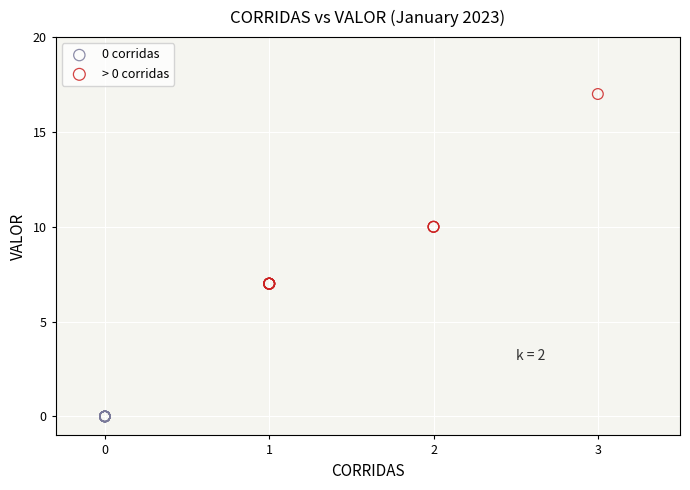

What are all the series names shown in the legend?

0 corridas, > 0 corridas